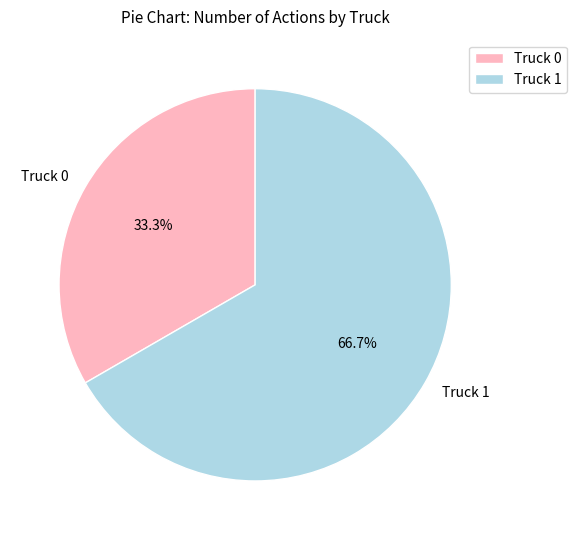

Does Truck 1 represent more than half of the total?

Yes